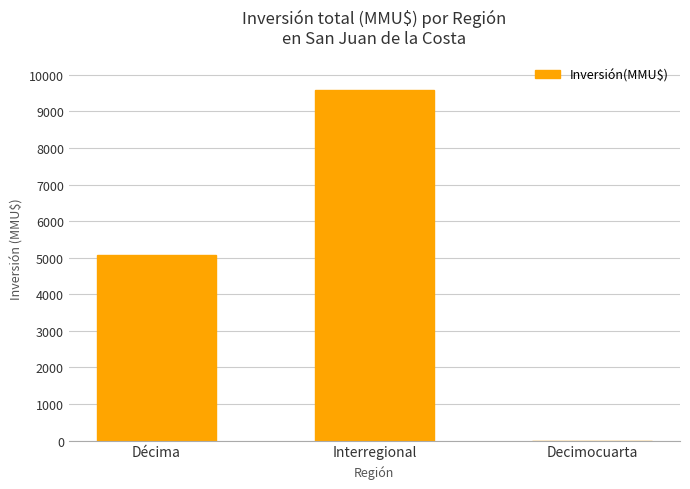

At which label is the value closest to 4797?

Décima